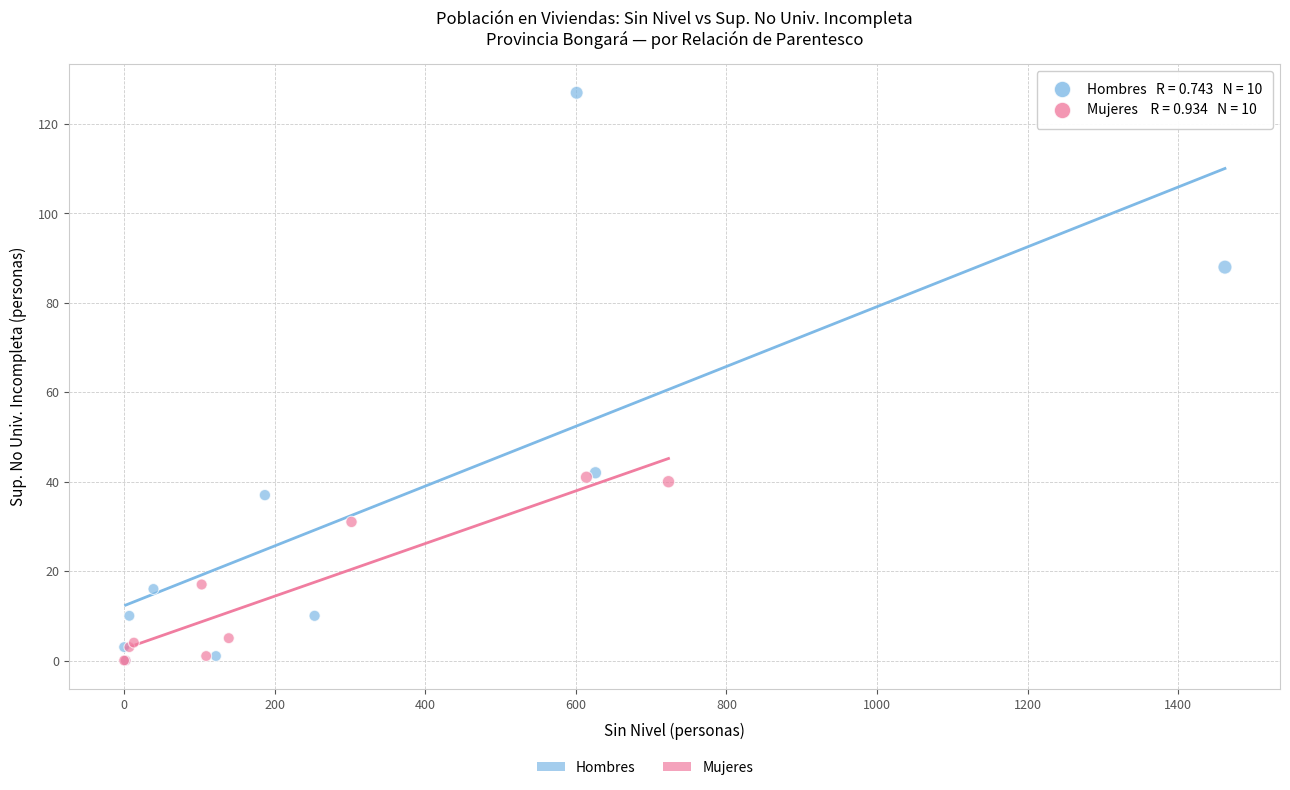

Which series reaches the maximum Y coordinate?

Hombres